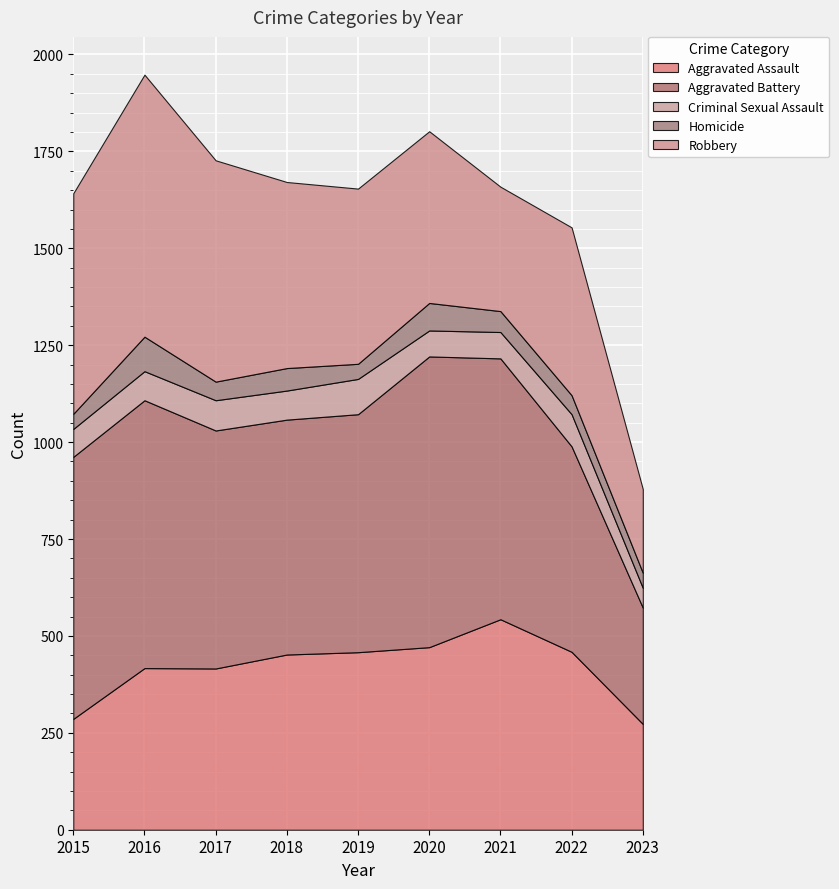

True or false: Homicide and Aggravated Battery intersect in this chart.

False